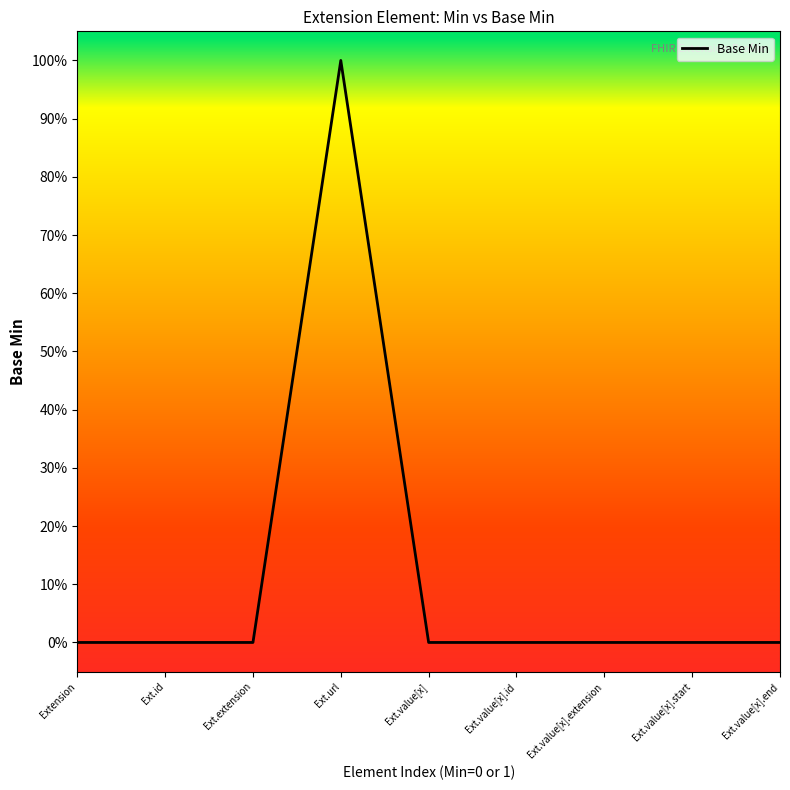

Which category has the highest value across all series?

Ext.url